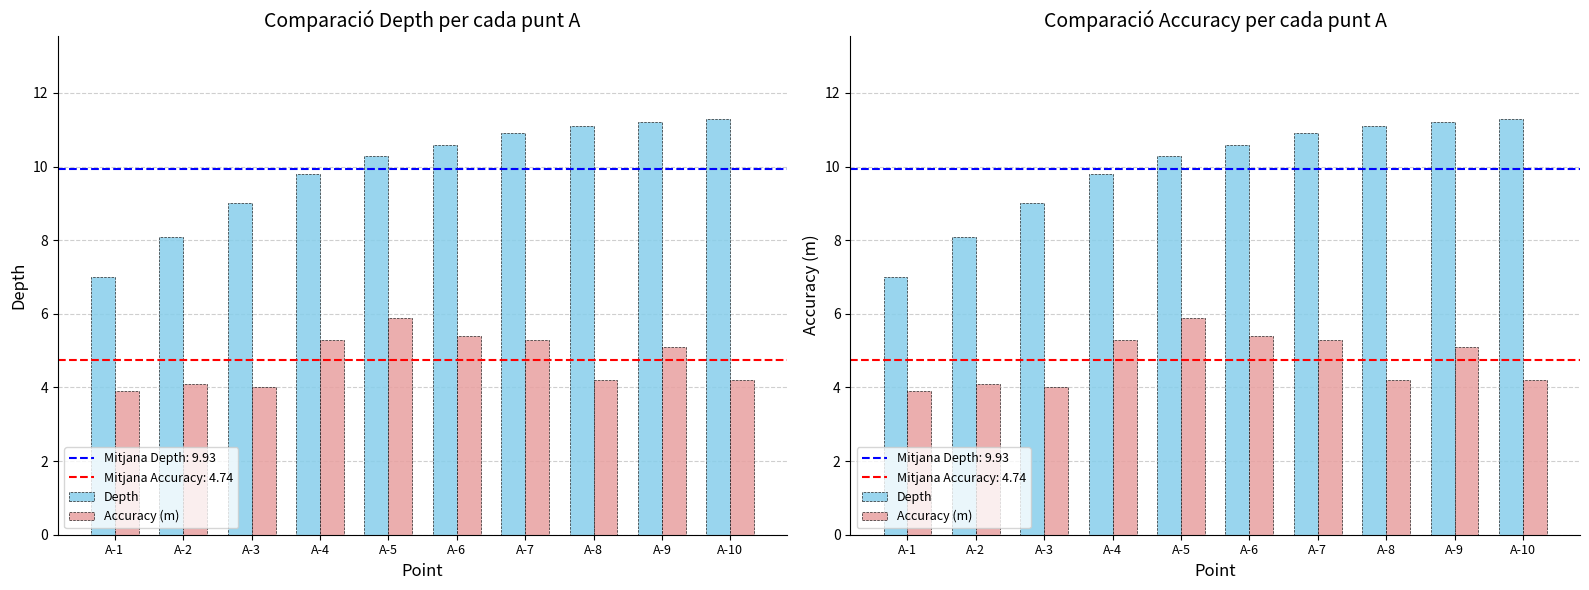

What is the difference between the maximum and minimum values in the Depth series?

4.3